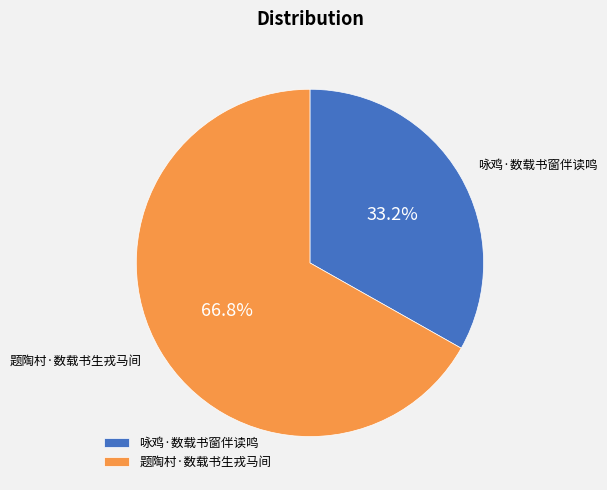

The 咏鸡·数载书窗伴读鸣 slice represents 33% of the pie. True or false?

True